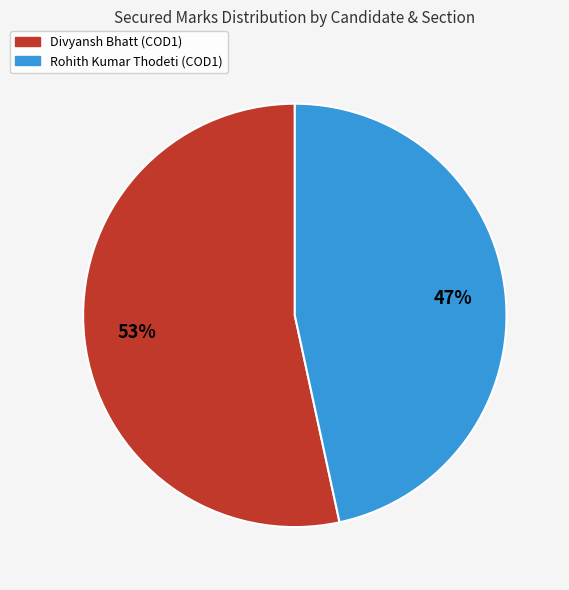

Does any single category account for the majority?

Yes